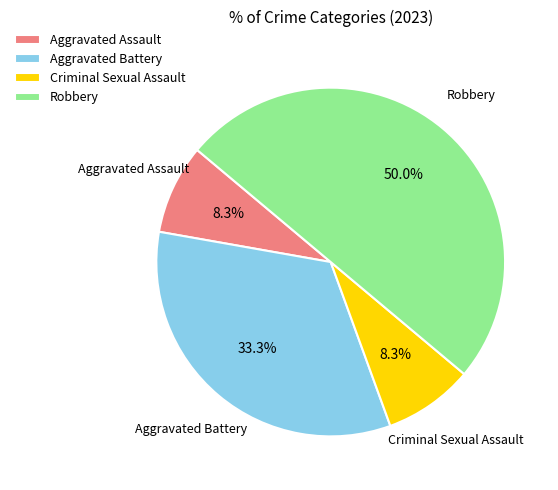

Does Criminal Sexual Assault account for over 50% of the chart?

No